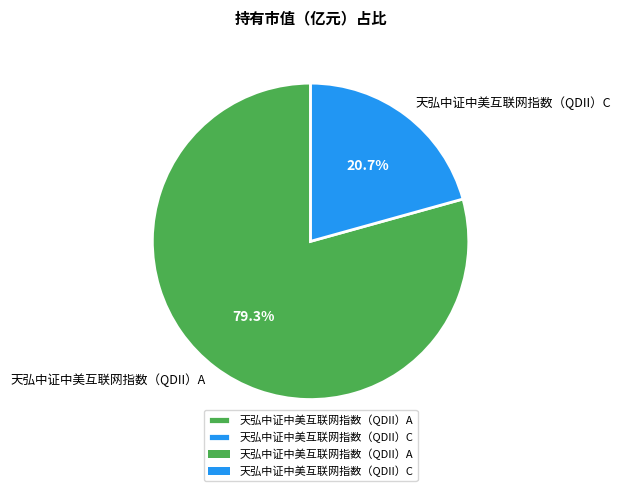

Which category has the smallest portion of the pie?

天弘中证中美互联网指数（QDII）C